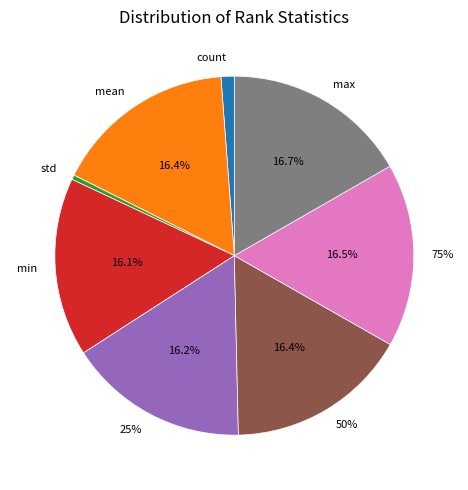

Does min represent more than half of the total?

No